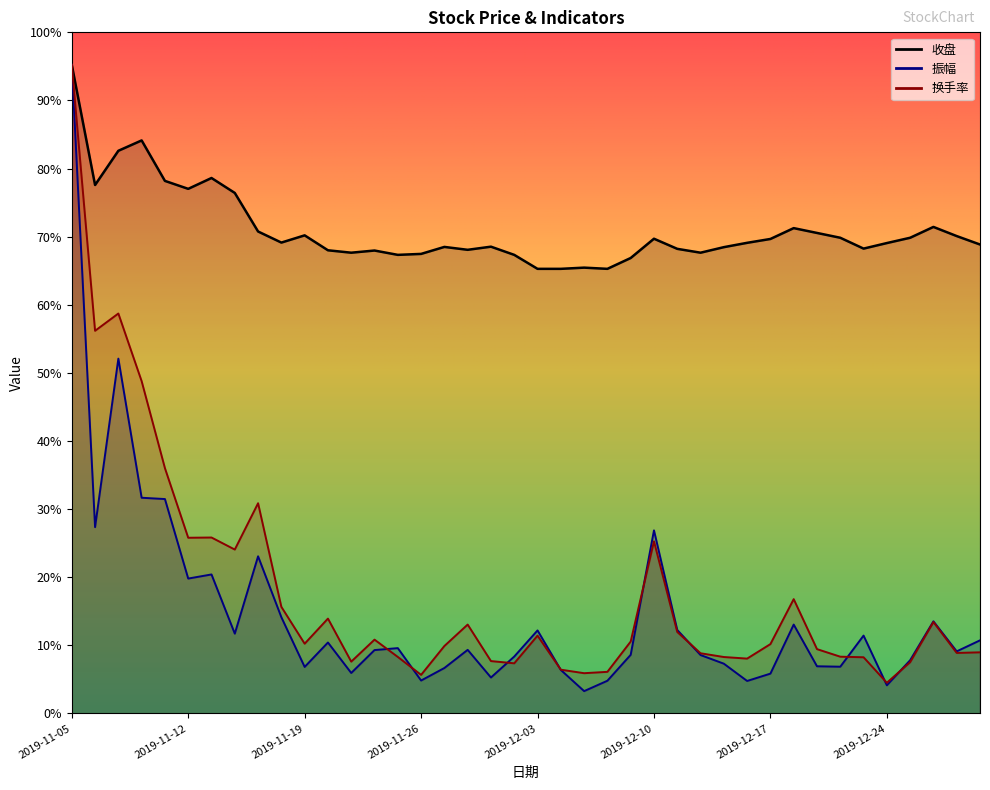

At which category is the sum across all series the highest?

2019-11-05